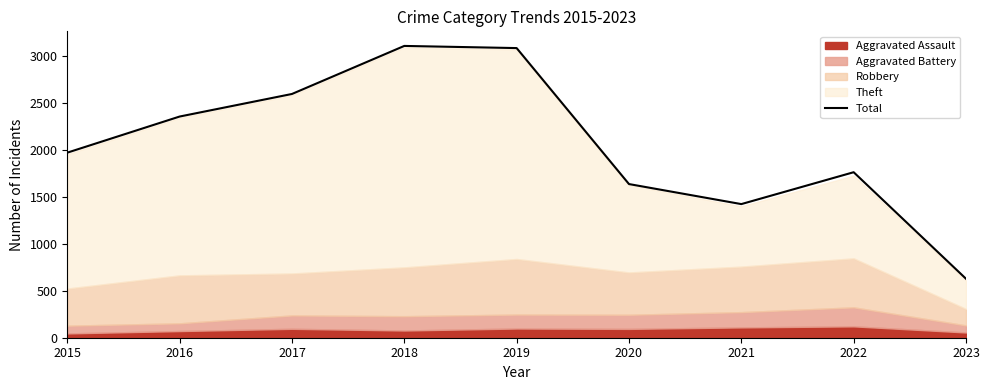

True or false: the data shows 1968 at 2015.

True